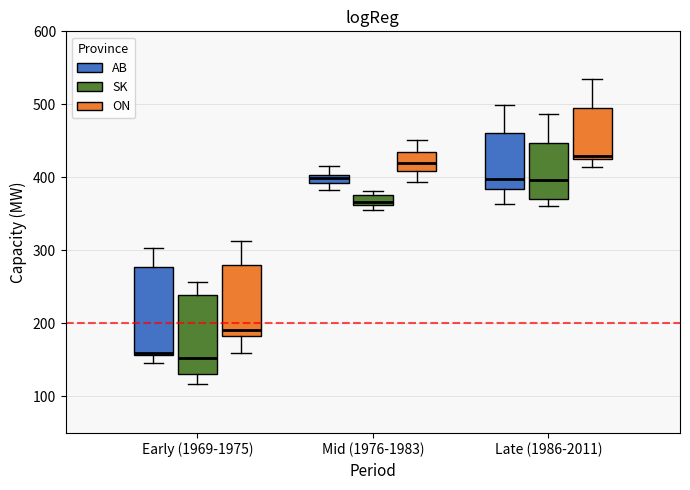

Where does the median line of the box for Early (1969-1975) (ON) sit on the y-axis? The values are not printed on the chart, so give them approximately, as read against the axis.

190